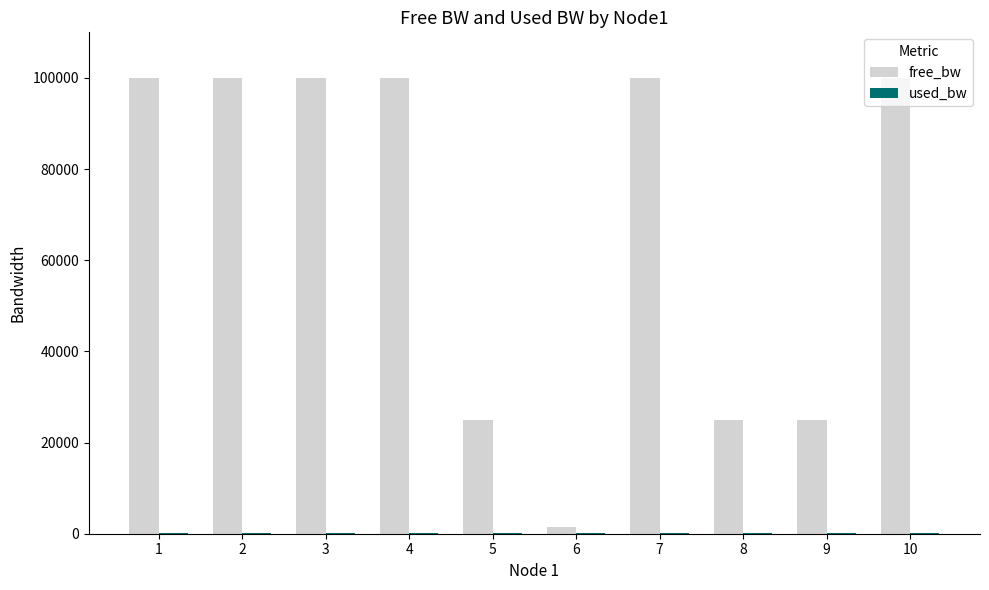

Which series has the largest total across all categories?

free_bw